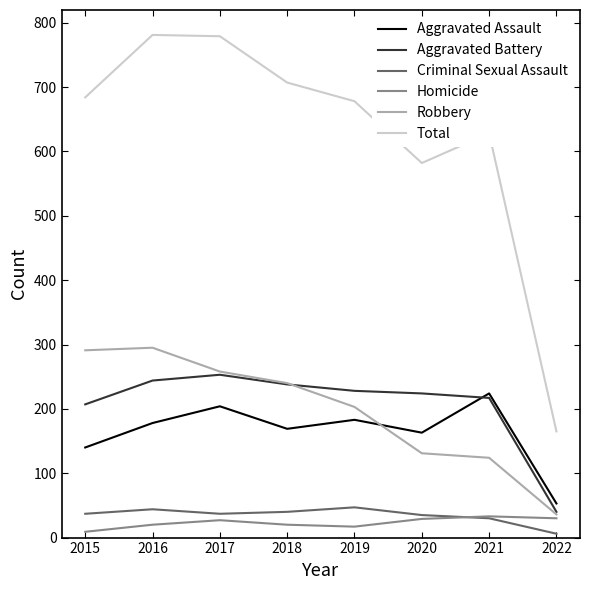

What is the greatest value displayed?

781